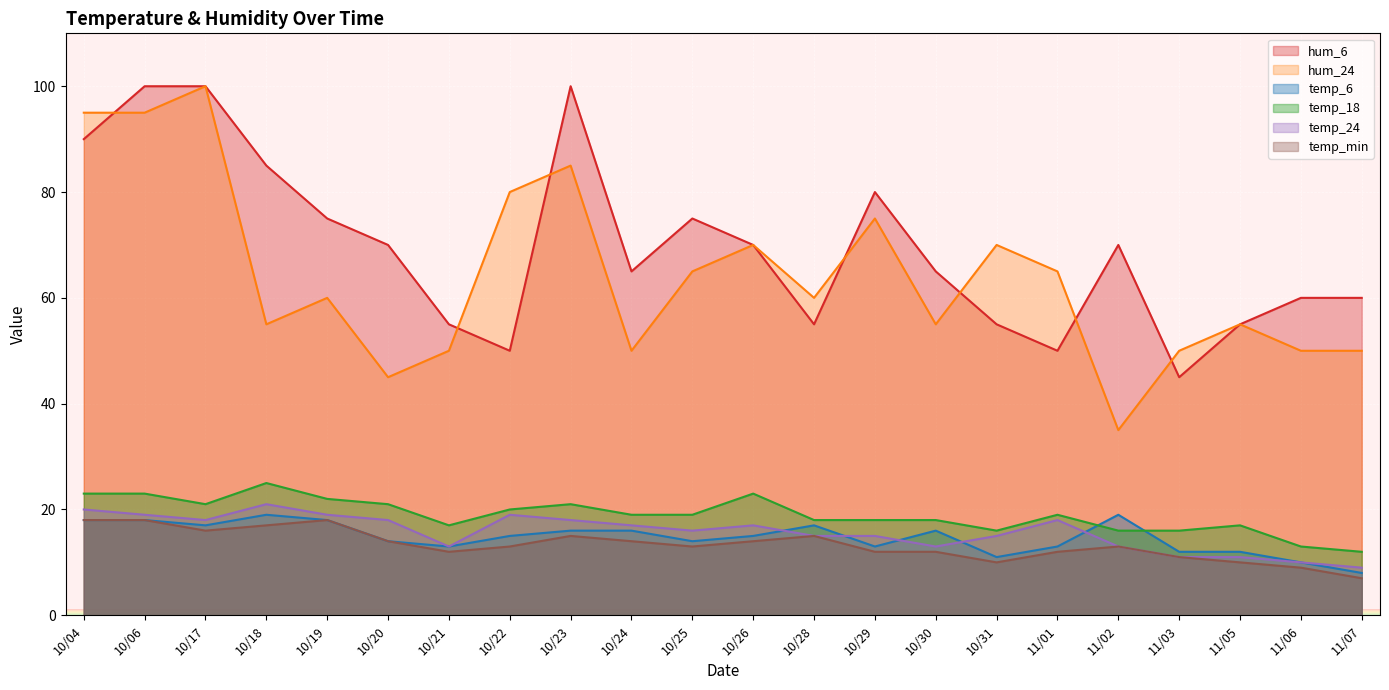

What is the highest value of the hum_6 series?

100